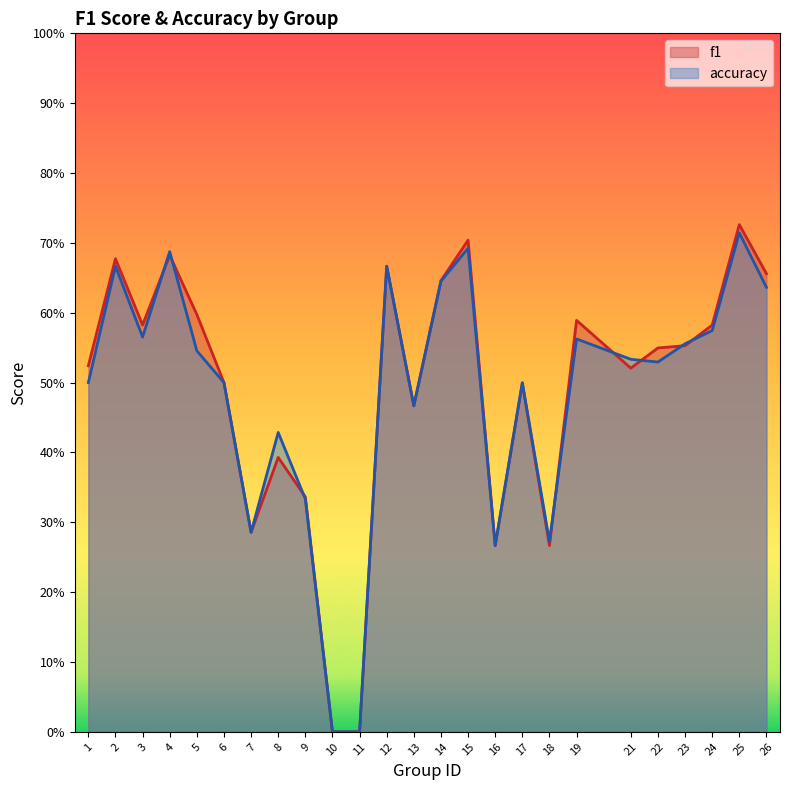

At 2, list the series in order from largest to smallest.

f1, accuracy